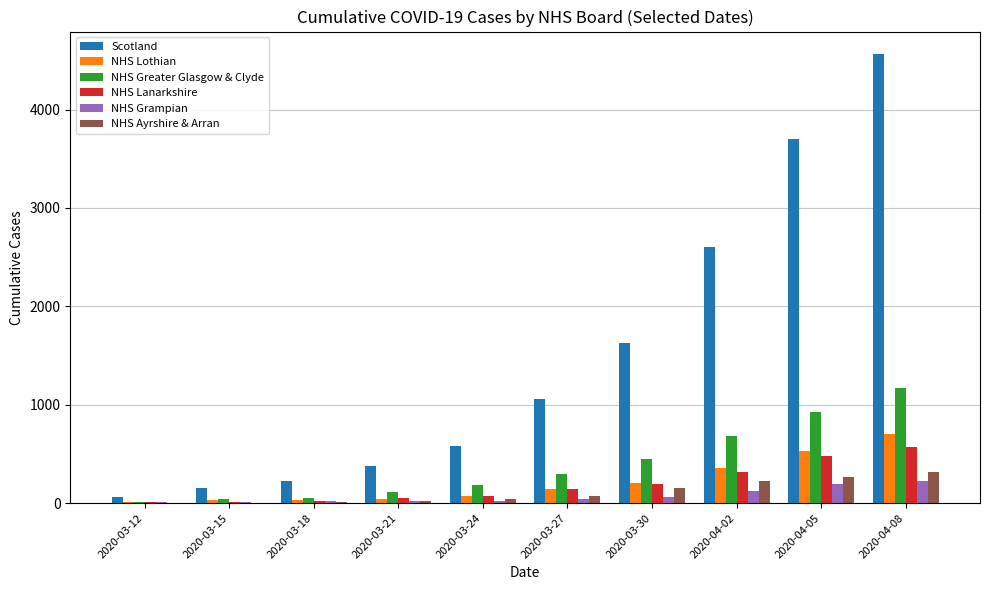

At which label is NHS Ayrshire & Arran closest to 156?

2020-03-30